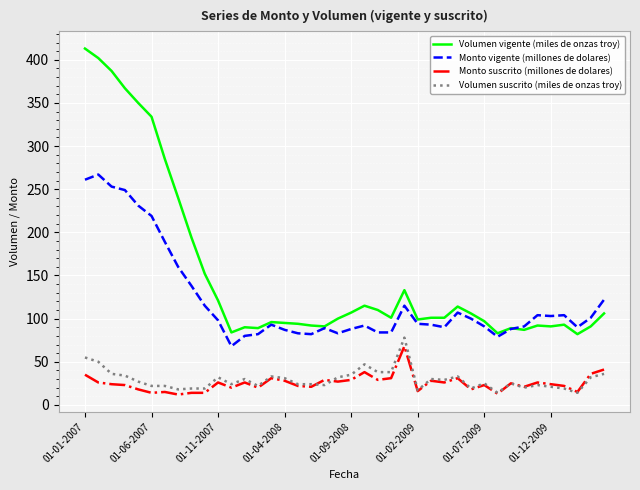

True or false: Monto suscrito (millones de dolares) and Monto vigente (millones de dolares) cross at least once.

False